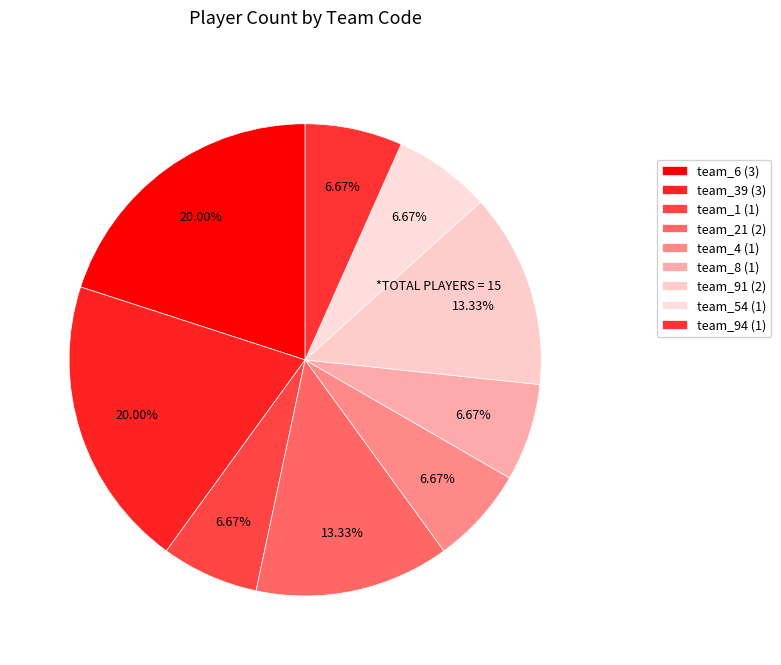

How much of the chart is everything except team_6?

80.0%